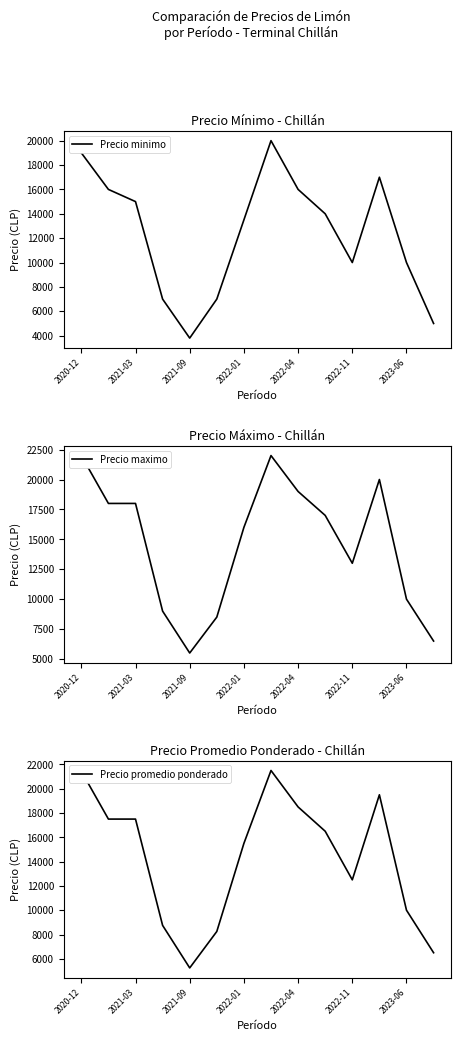

The Precio promedio ponderado series shows 28345 at 2021-03. True or false?

False